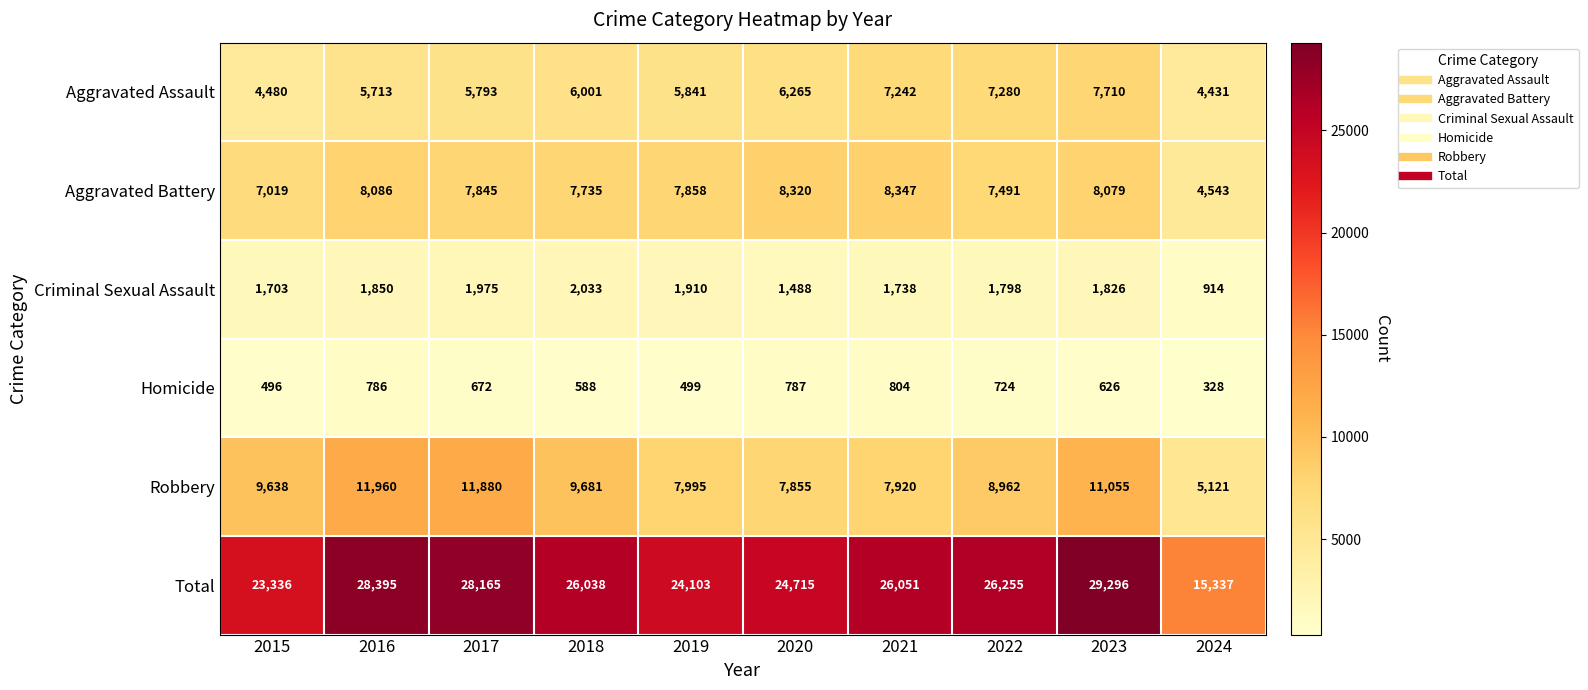

Which series has the largest total across all categories?

Total